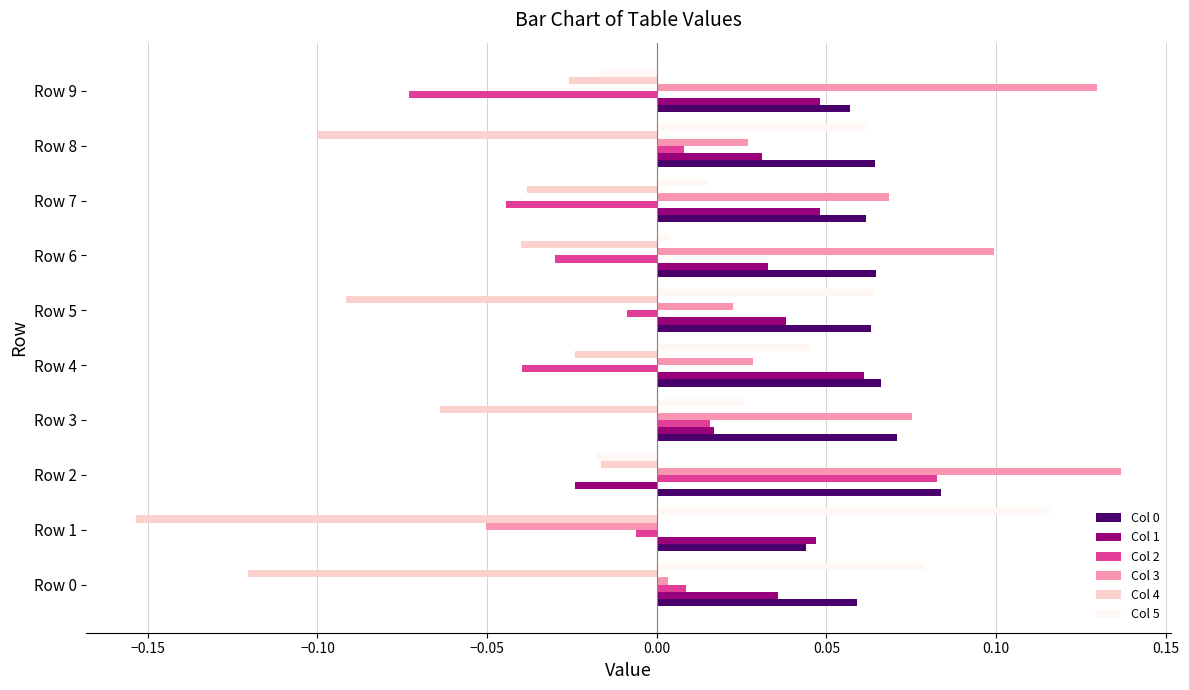

At which category is the sum across all series the highest?

Row 2